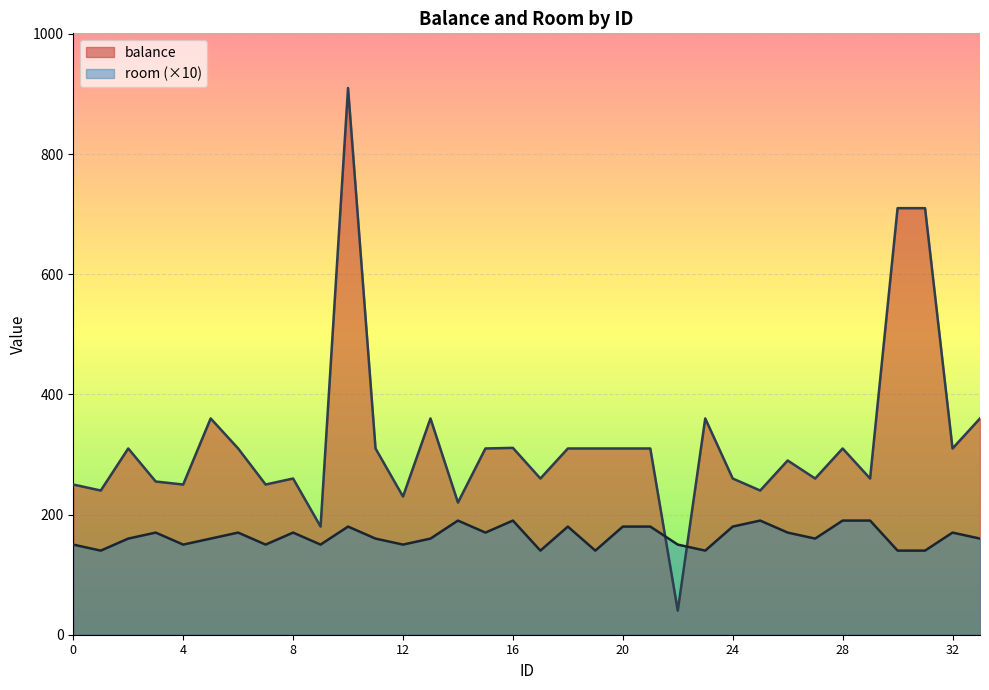

Reading left to right, extract all data points from this chart.

balance: 0=250	1=240	2=310	3=255	4=250	5=360	6=310	7=250	8=260	9=180	10=910	11=310	12=230	13=360	14=220	15=310	16=311	17=260	18=310	19=310	20=310	21=310	22=40	23=360	24=260	25=240	26=290	27=260	28=310	29=260	30=710	31=710	32=310	33=360
room: 0=150	1=140	2=160	3=170	4=150	5=160	6=170	7=150	8=170	9=150	10=180	11=160	12=150	13=160	14=190	15=170	16=190	17=140	18=180	19=140	20=180	21=180	22=150	23=140	24=180	25=190	26=170	27=160	28=190	29=190	30=140	31=140	32=170	33=160